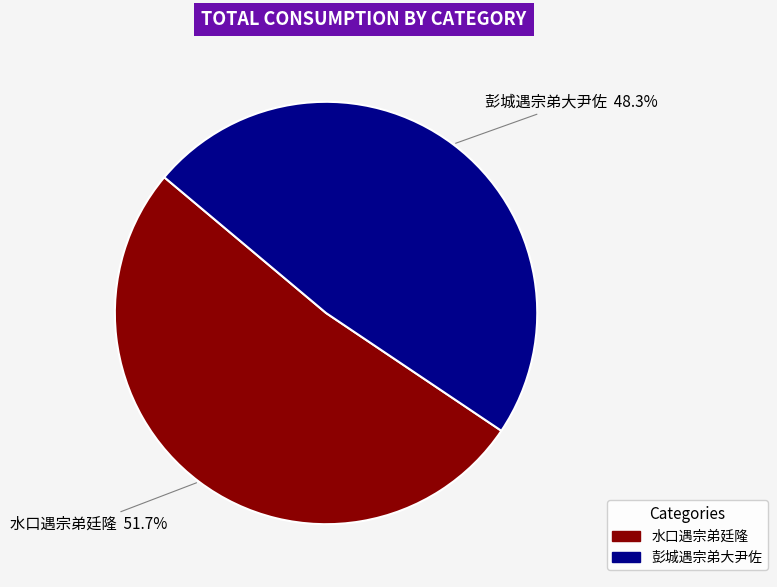

Rank the categories by value from lowest to highest.

彭城遇宗弟大尹佐, 水口遇宗弟廷隆